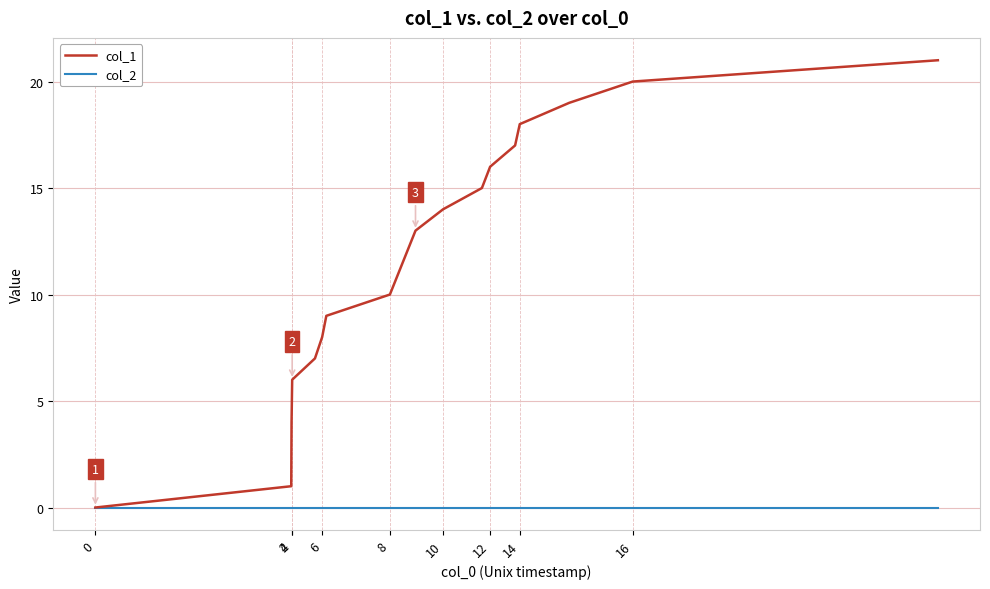

List the series in order of their overall mean, lowest first.

col_2, col_1